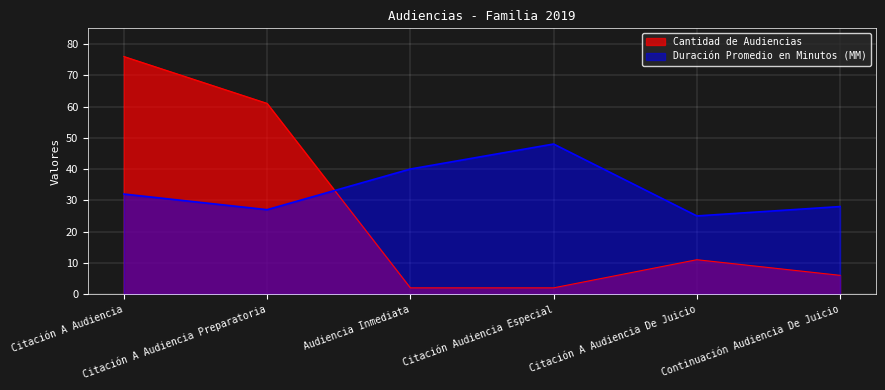

What are all the series names shown in the legend?

Cantidad de Audiencias, Duración Promedio en Minutos (MM)